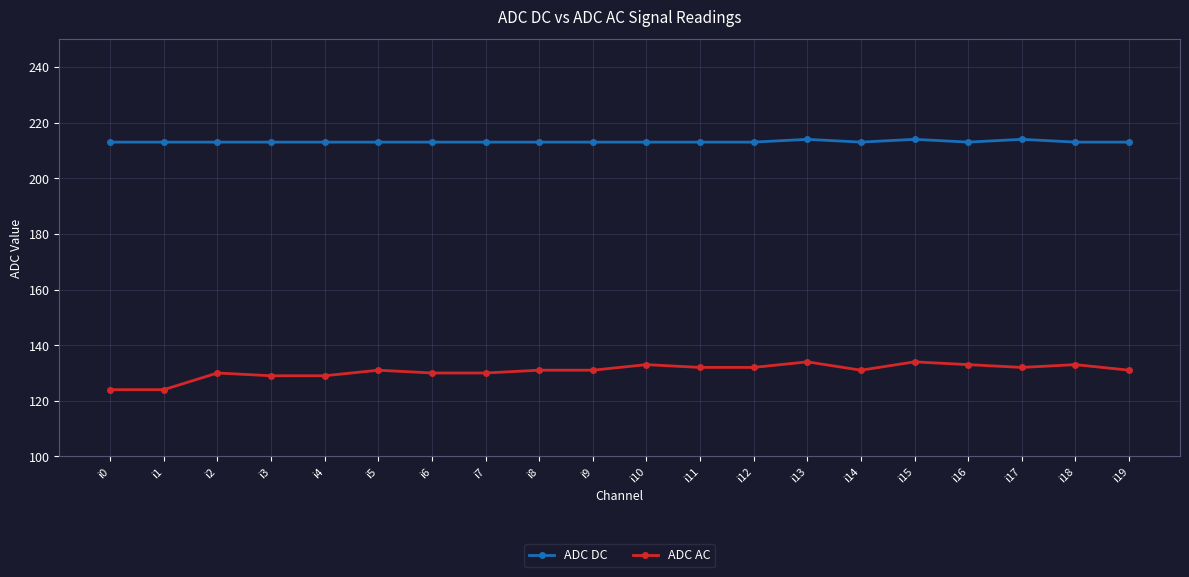

What is the sum of all ADC DC values?

4263